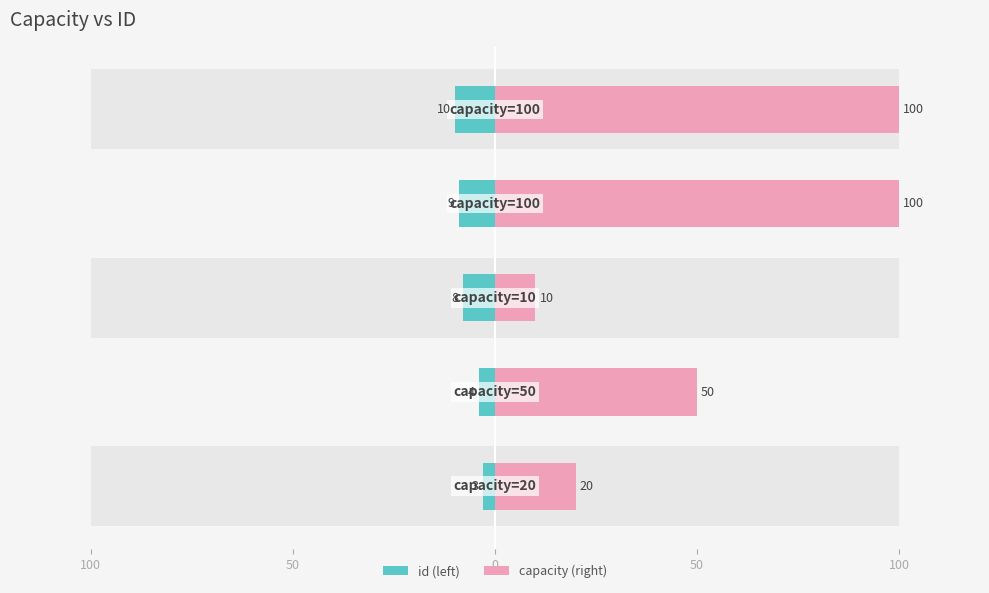

Between 50 and 100, which series saw the biggest shift?

id (left)